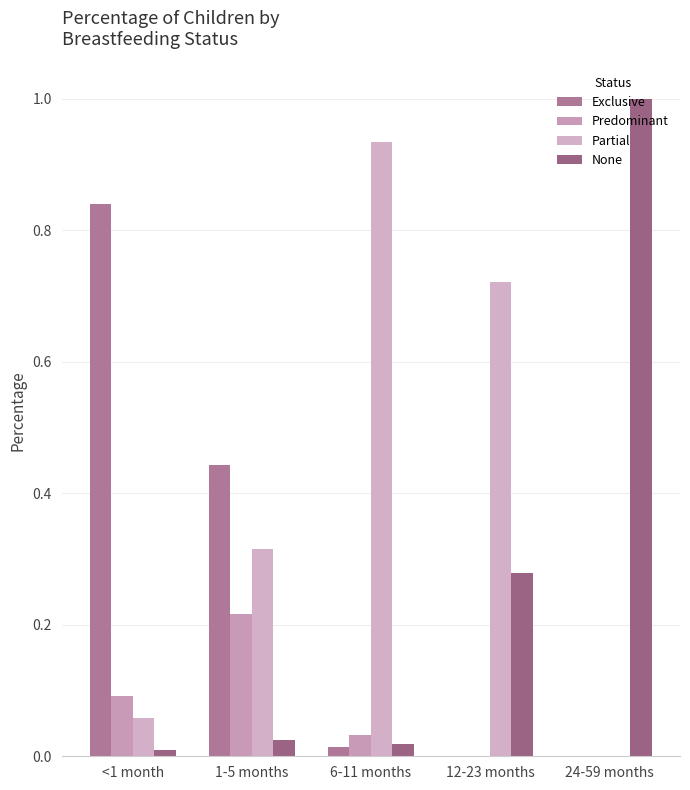

How many groups of bars are there?

5